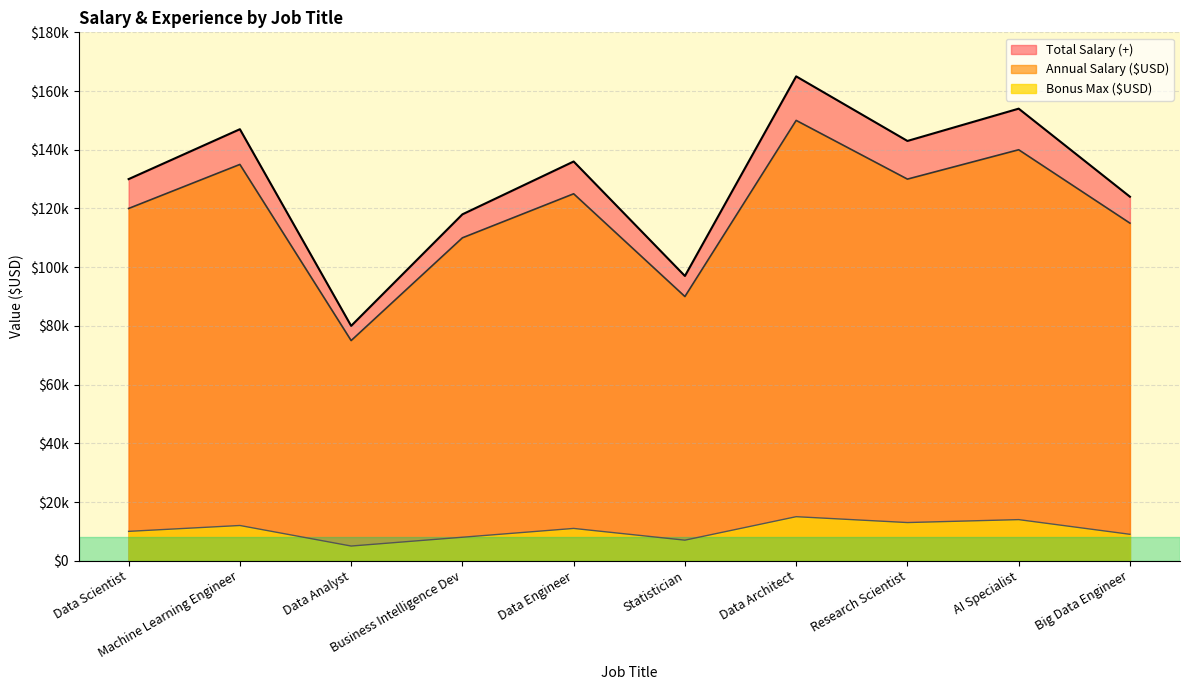

True or false: Bonus Max ($USD) has a value of 8715 at Data Analyst.

False